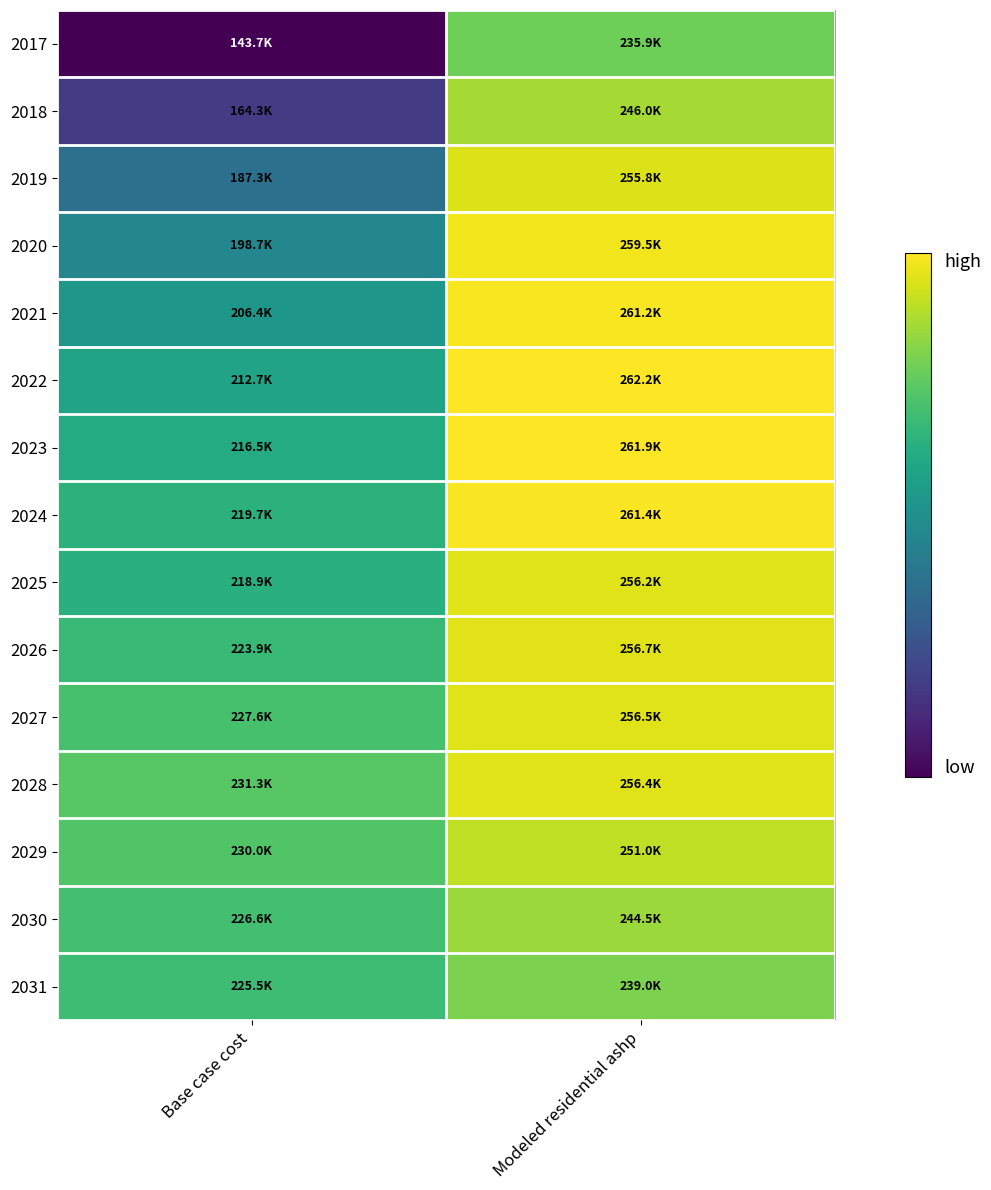

Which series changed the most between Base case cost and Modeled residential ashp?

2017